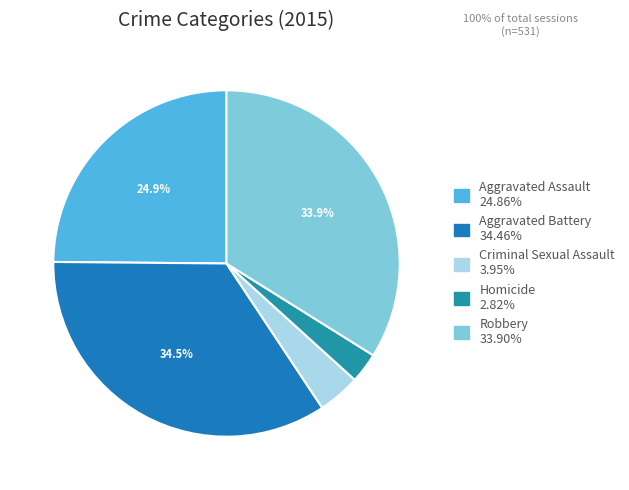

Is there any slice that represents more than half of the pie?

No